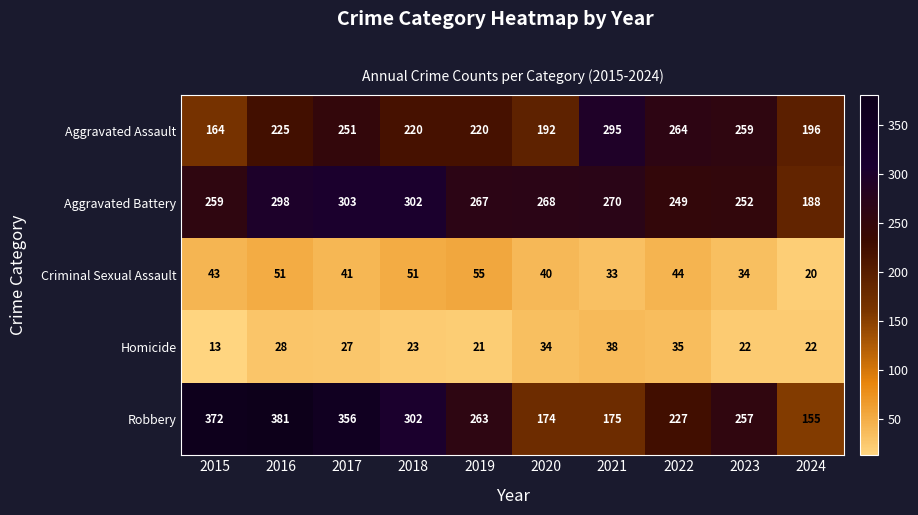

Rank the categories by Aggravated Assault value from highest to lowest.

2021, 2022, 2023, 2017, 2016, 2018, 2019, 2024, 2020, 2015